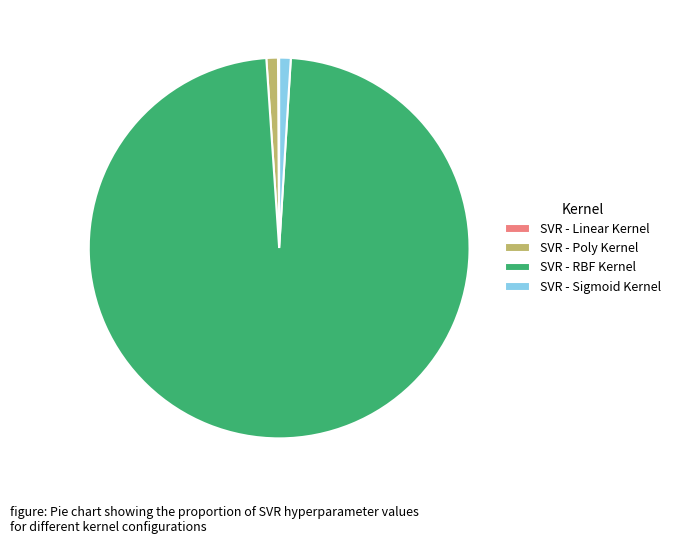

Which slice is the largest?

SVR - RBF Kernel